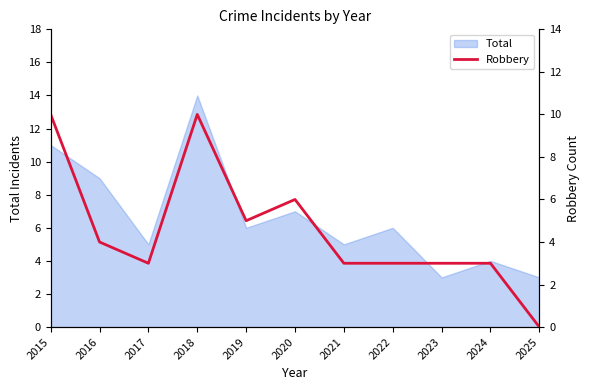

Where is the data nearest to the value 5?

2019